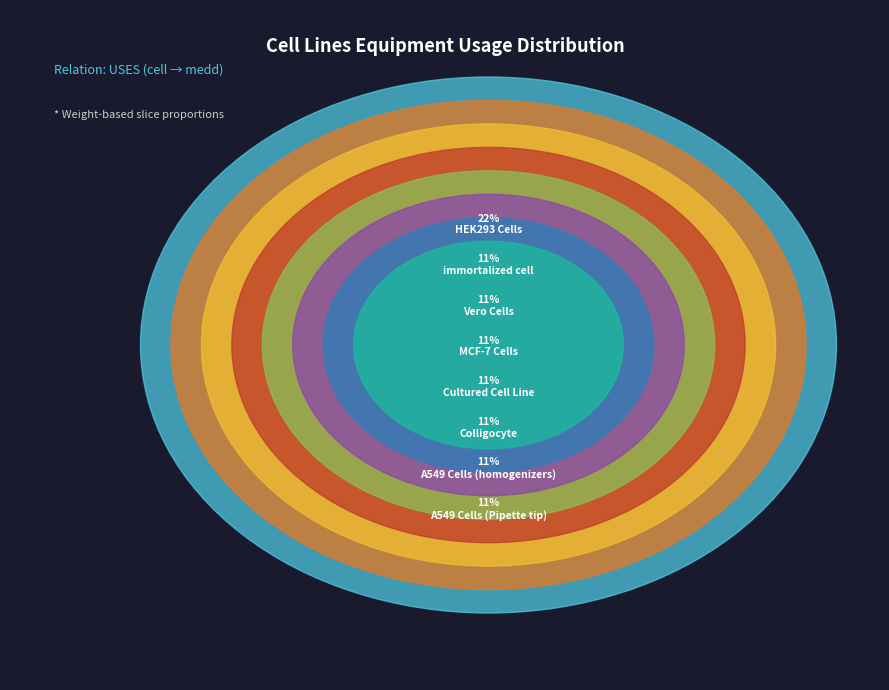

To the nearest percent, what is the average slice percentage?

12%